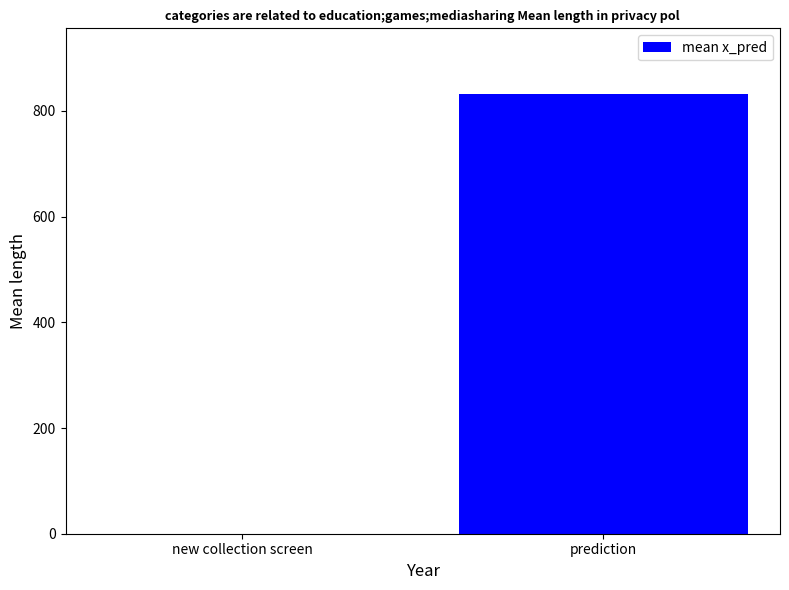

True or false: the data shows 0.0 at new collection screen.

True